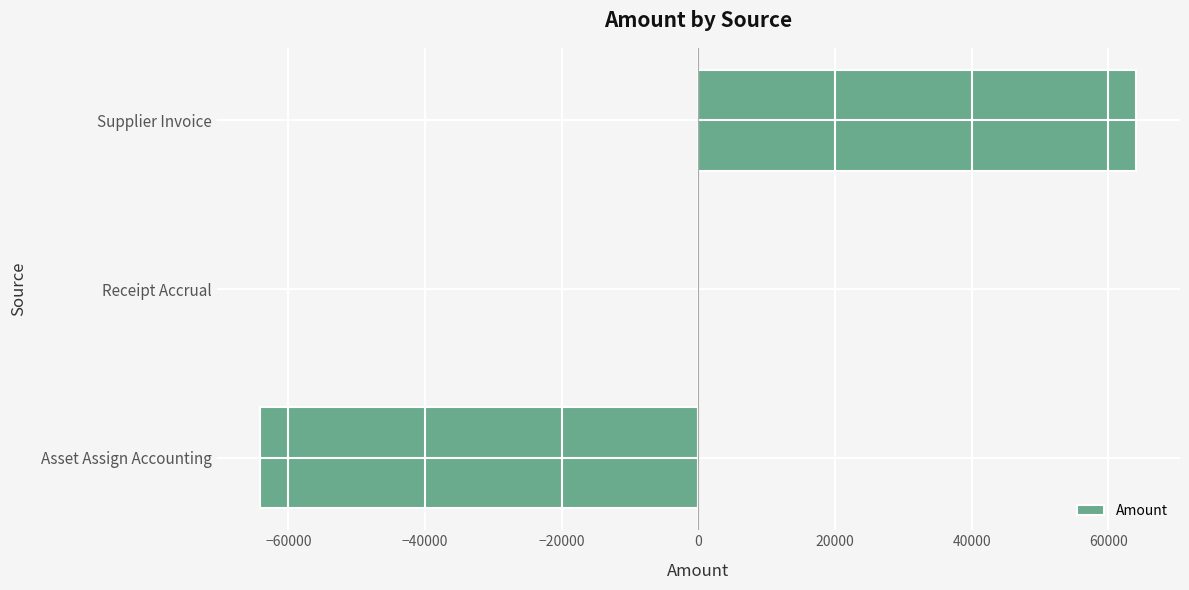

Between Asset Assign Accounting and Supplier Invoice, which is larger?

Supplier Invoice